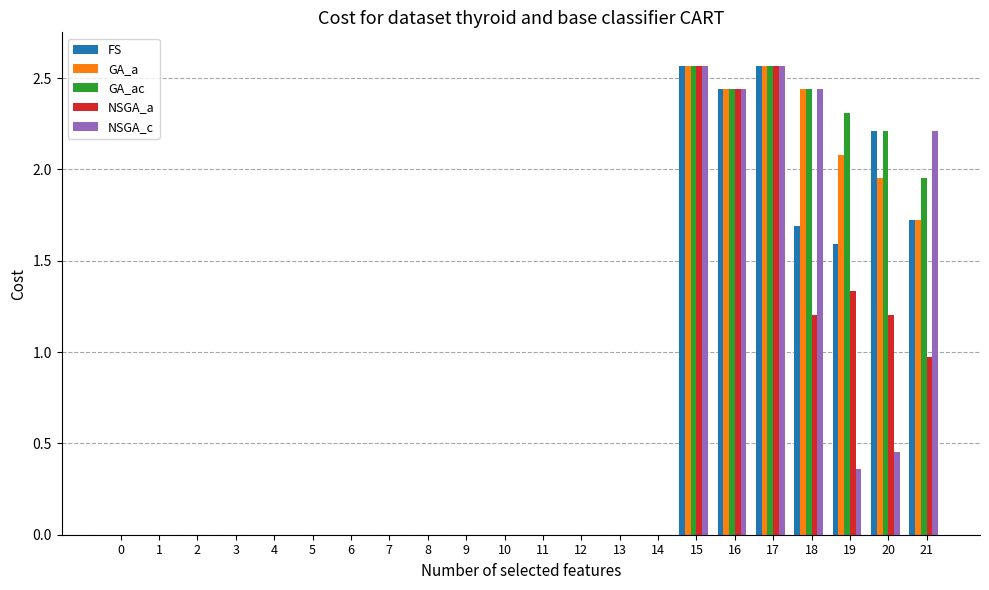

Is the value of GA_a at 18 greater than the value of NSGA_a at 21?

Yes